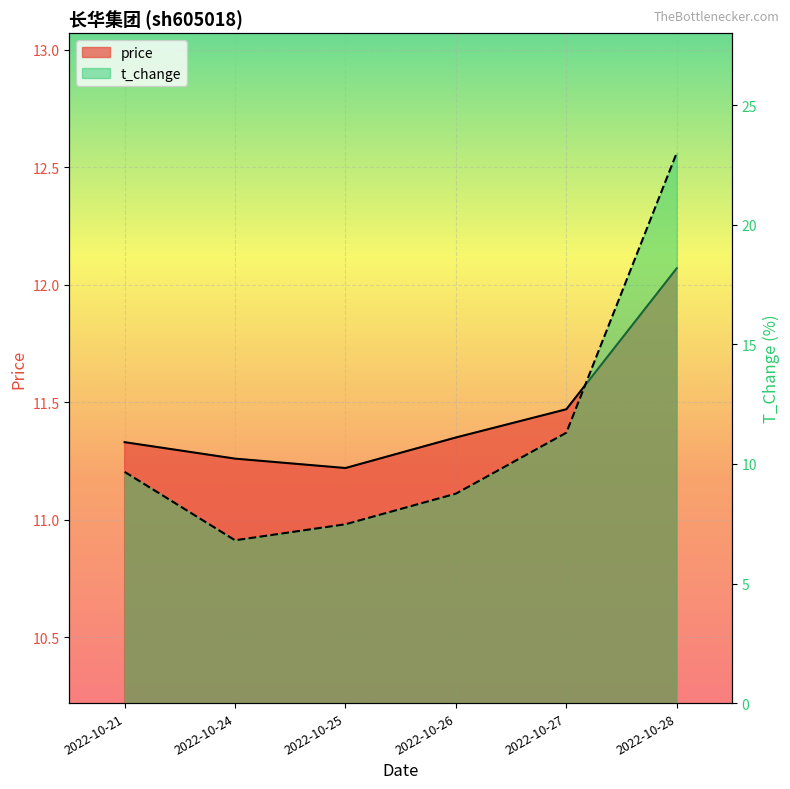

Which series has the largest total across all categories?

price